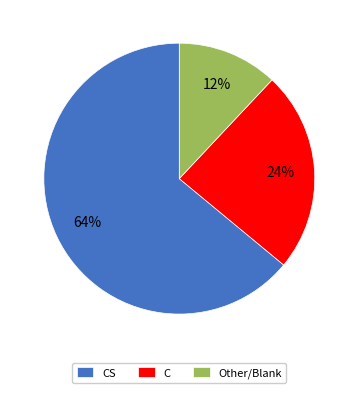

What percentage is the C slice, to the nearest percent?

24%